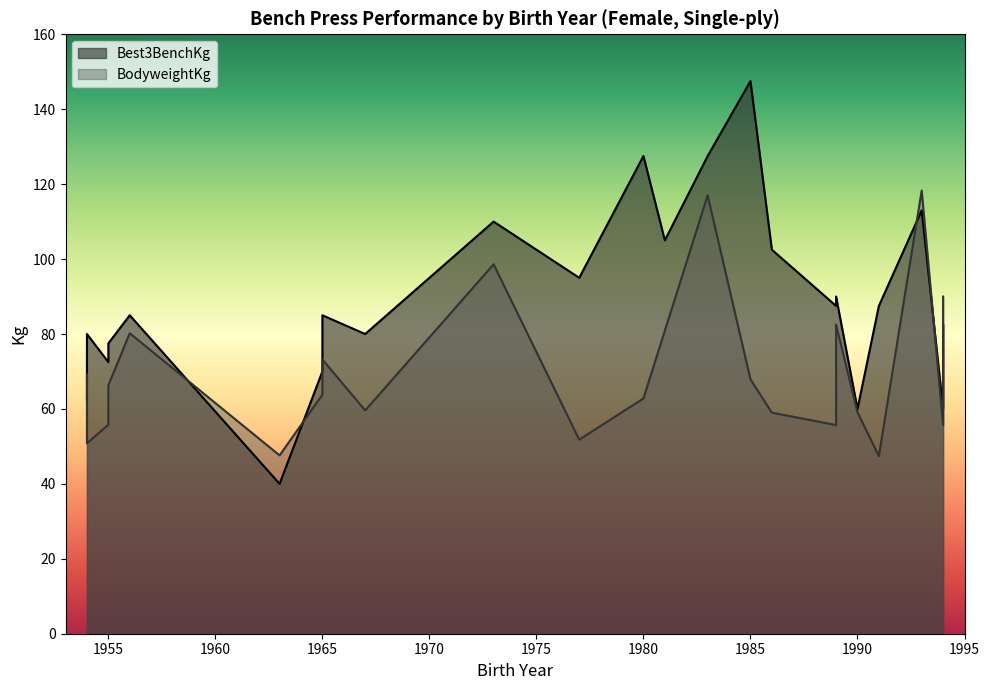

What is the difference between the BodyweightKg values at 1965 and 1994?

26.2